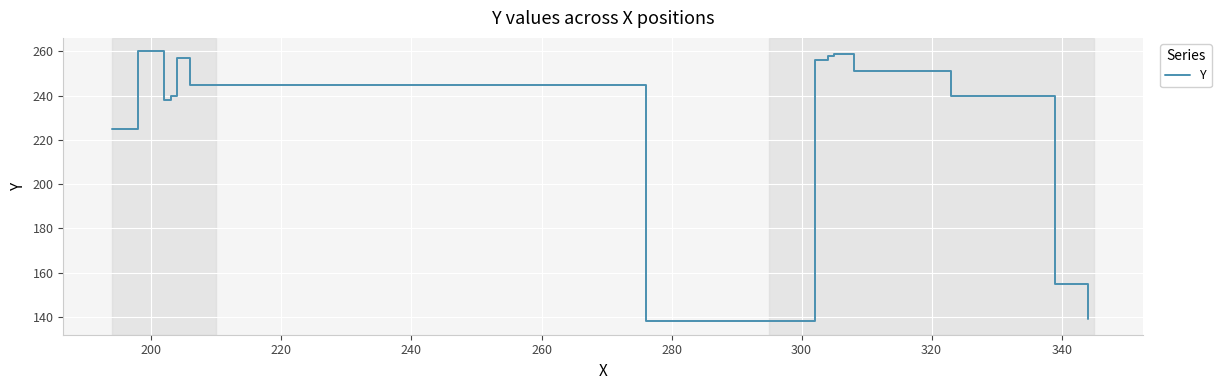

What is the difference between the maximum and minimum values?

122